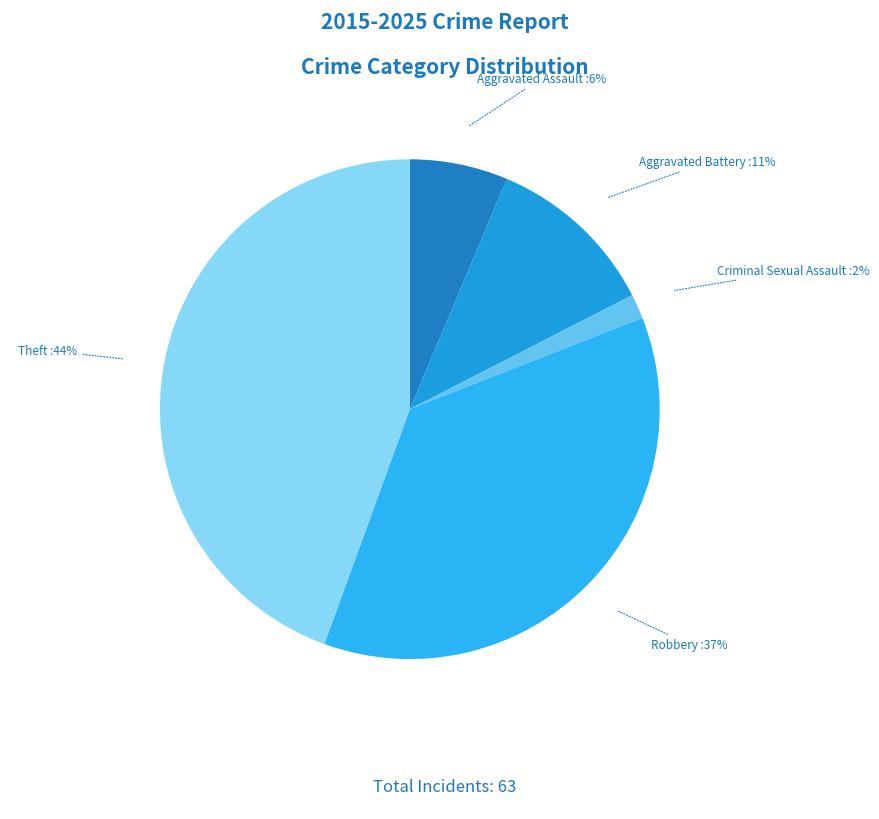

How many segments does this pie chart have?

5